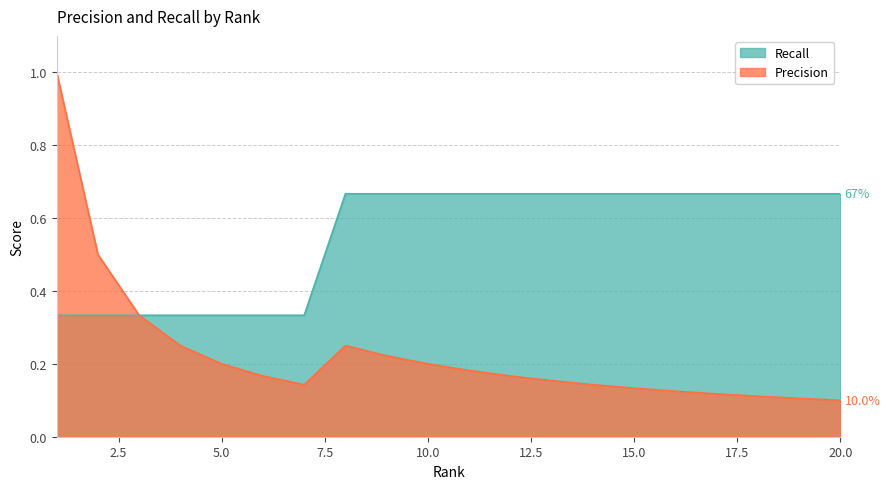

What is the value of the Precision point at the 5th from the left?

0.2